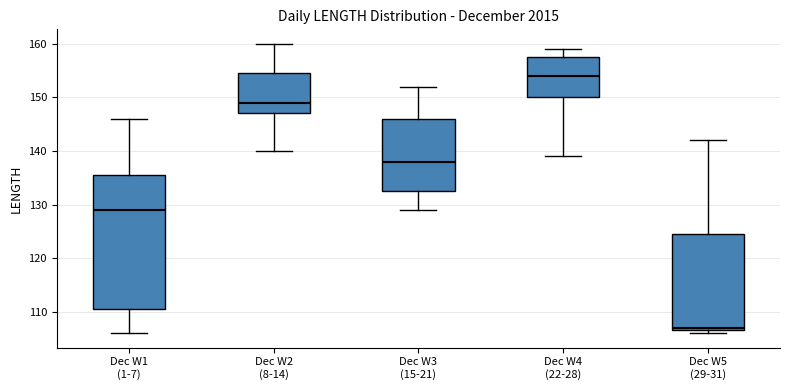

Where does the median line of the box for Dec W4 (22-28) sit on the y-axis? The values are not printed on the chart, so give them approximately, as read against the axis.

154